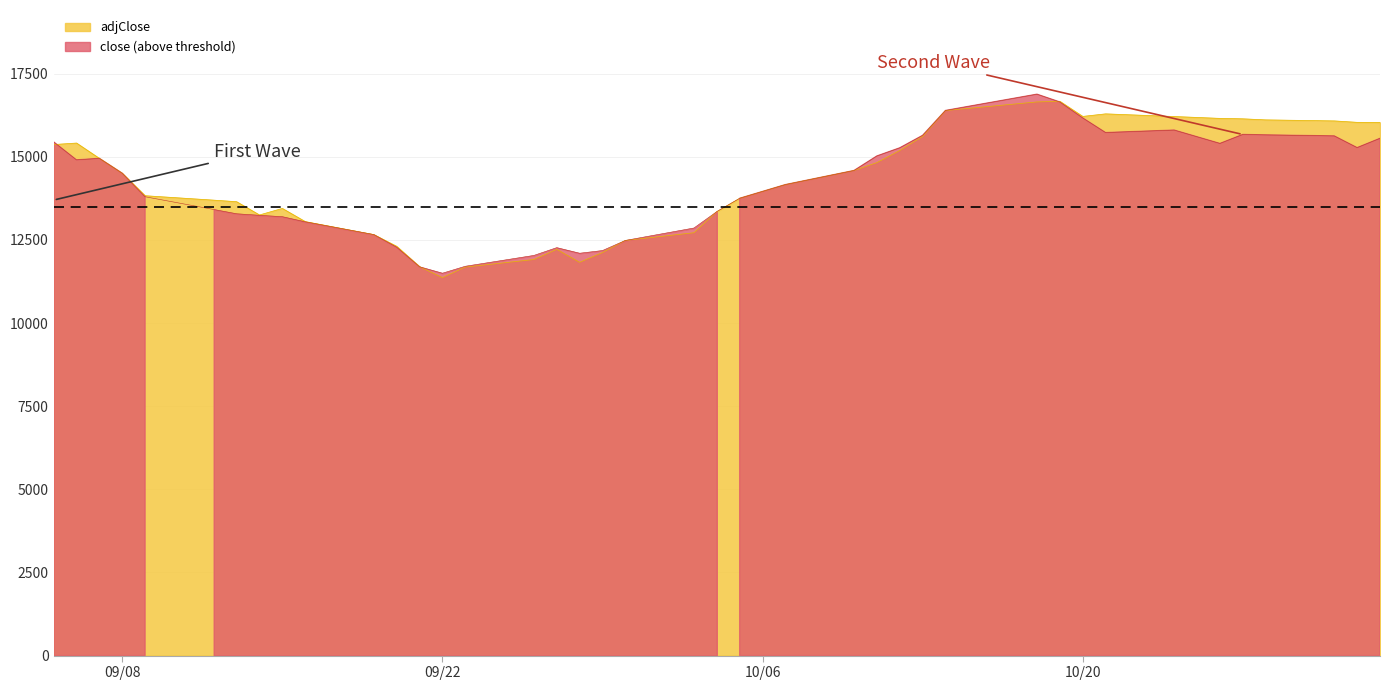

The value of adjClose at 09/08 is 14506. True or false?

True